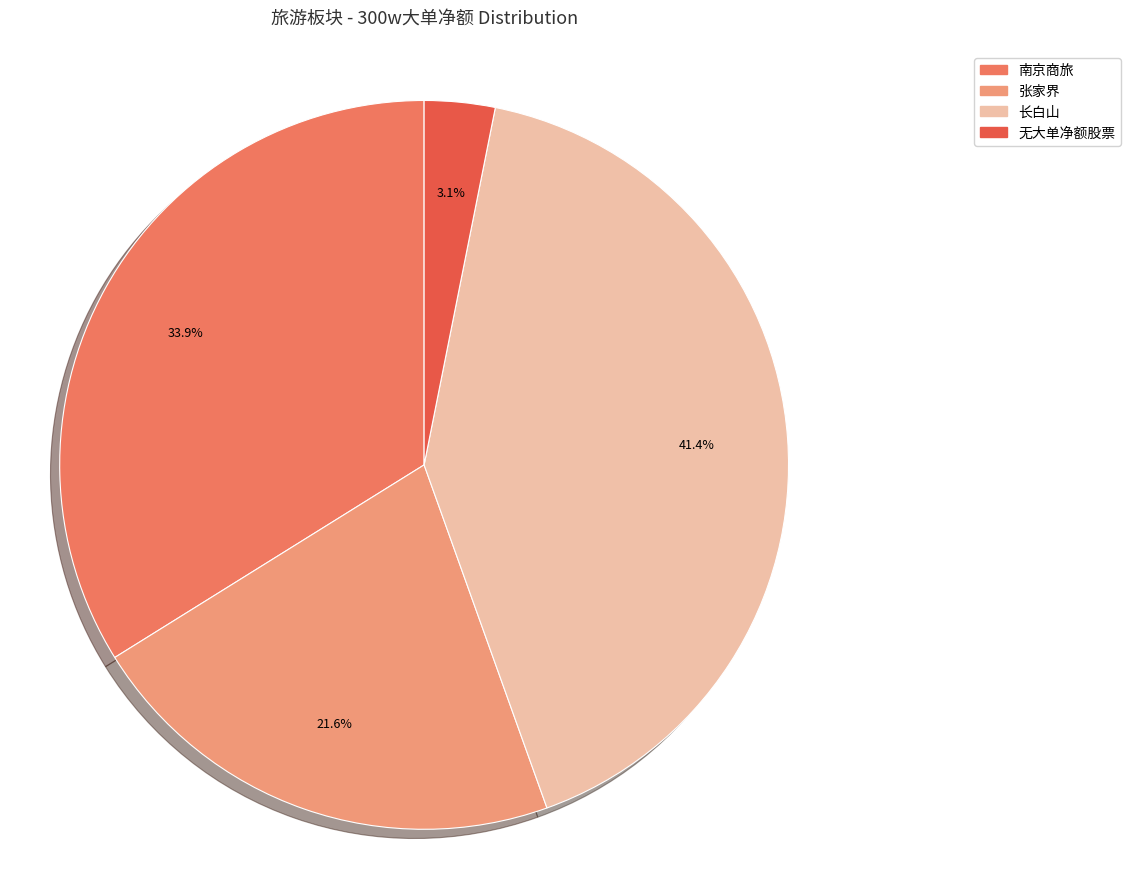

Combined, what portion of the pie is 南京商旅 and 张家界?

55.5%